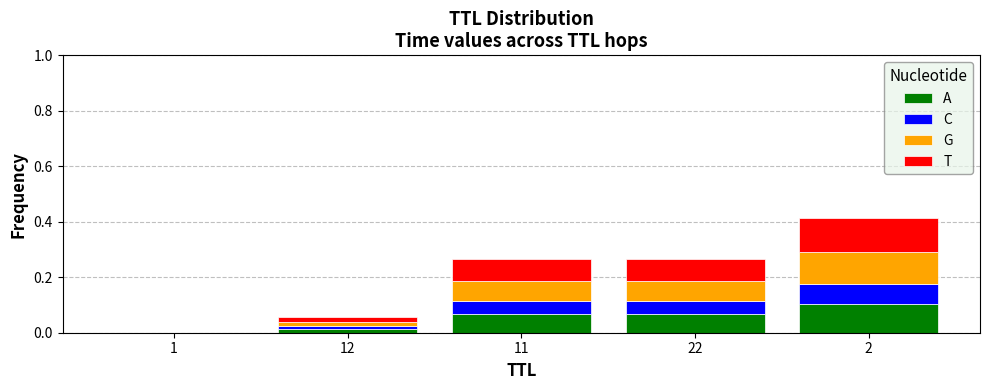

What are all the series names shown in the legend?

A, C, G, T